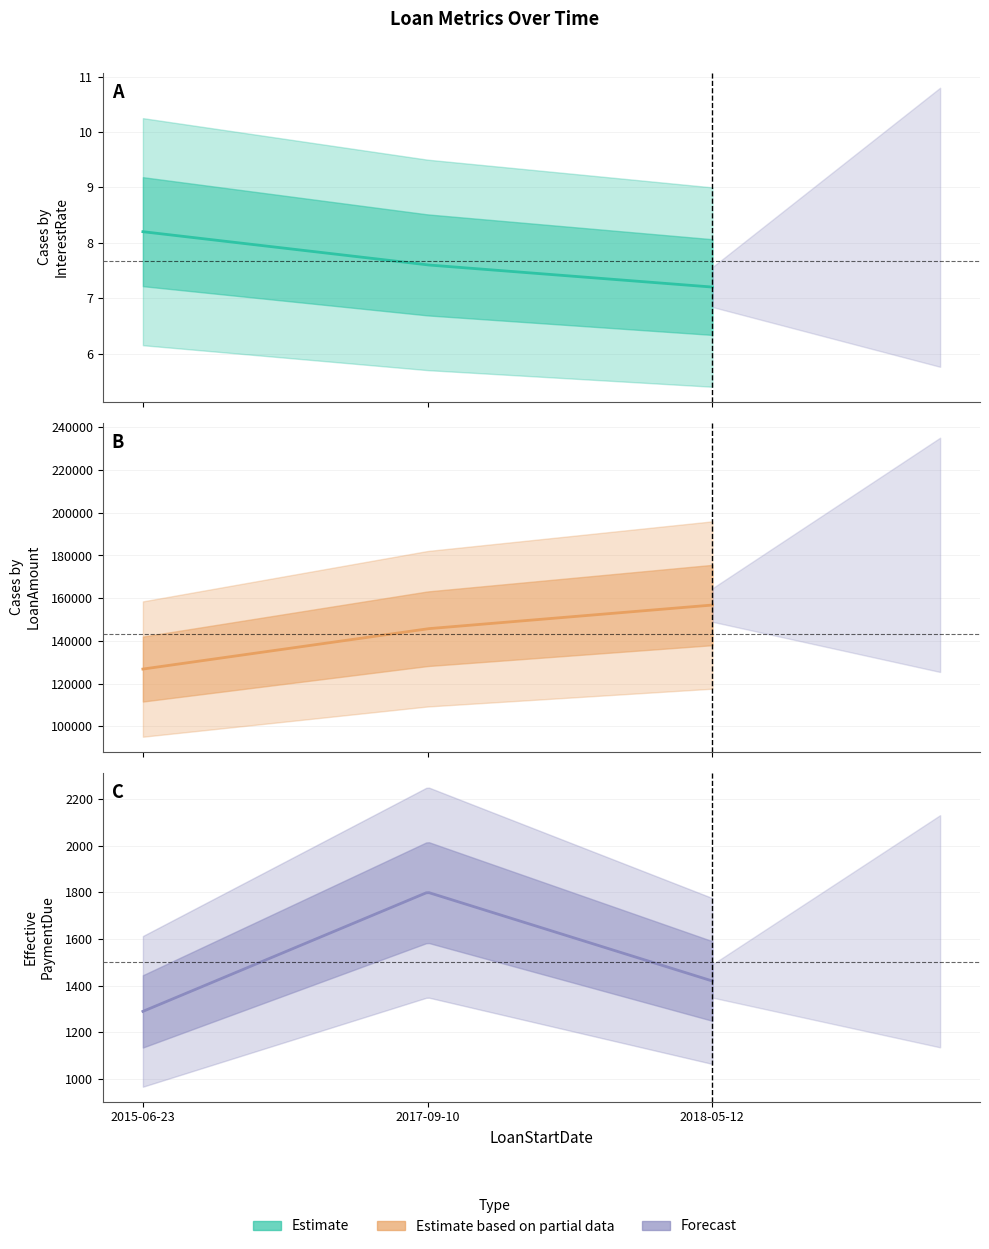

Reading left to right, what are all the values shown in this chart?

InterestRate: 2015-06-23=8.2	2017-09-10=7.6	2018-05-12=7.2
LoanAmount: 2015-06-23=126789.2	2017-09-10=145672.6	2018-05-12=156780.6
PaymentDue: 2015-06-23=1290.0	2017-09-10=1800.0	2018-05-12=1420.0